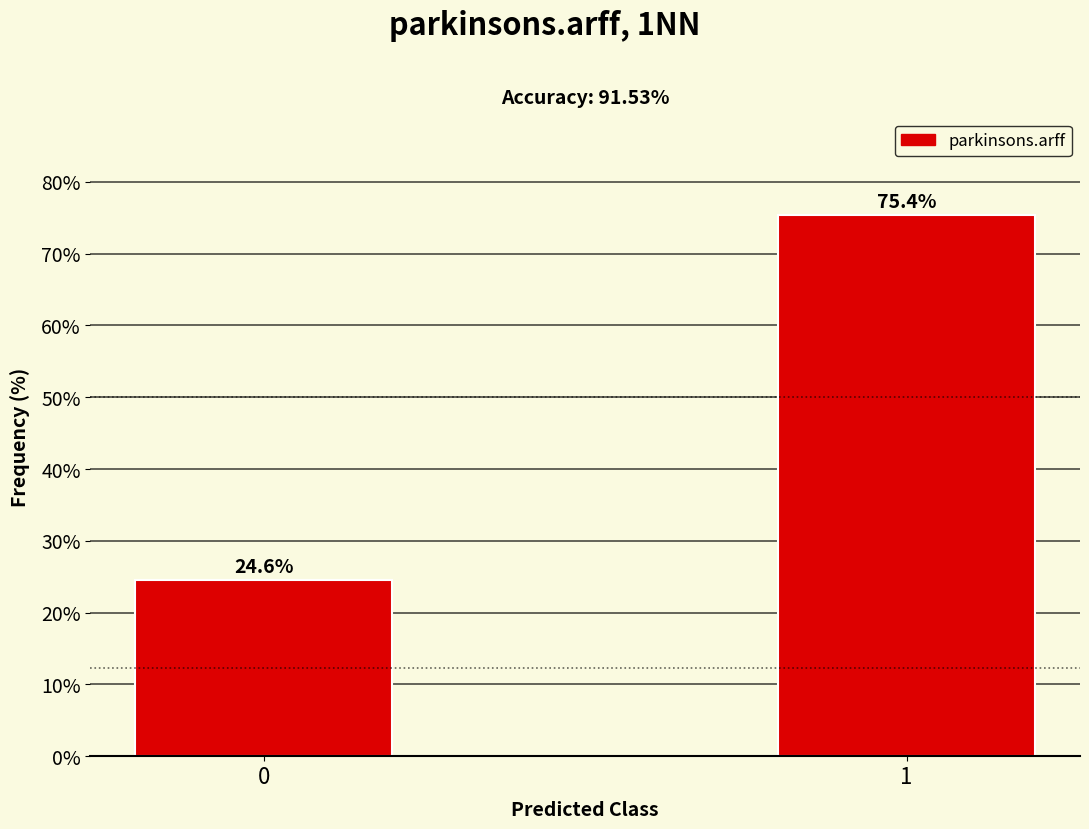

Reading right to left, extract all data points from this chart.

75.4	24.6